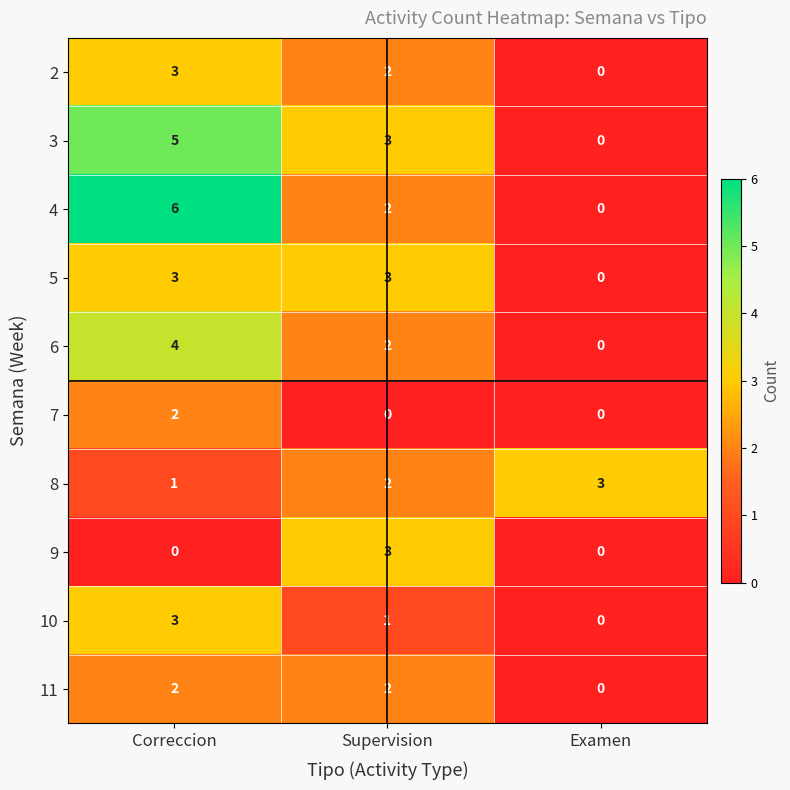

Read the 3 value at Supervision.

3